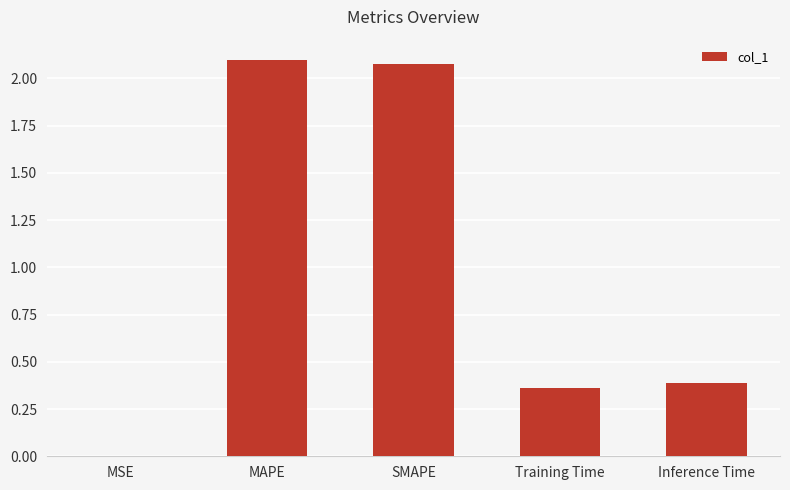

Which has a higher value, MSE or SMAPE?

SMAPE